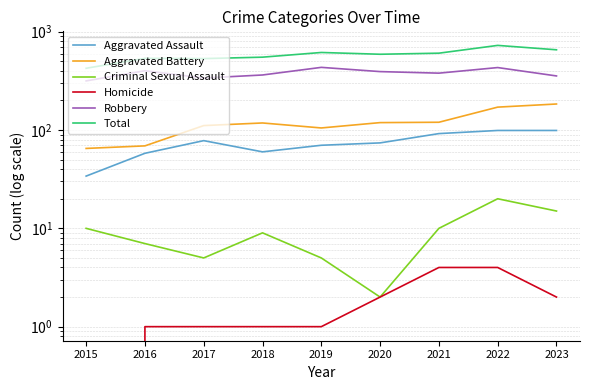

Does the chart have visible grid lines?

Yes